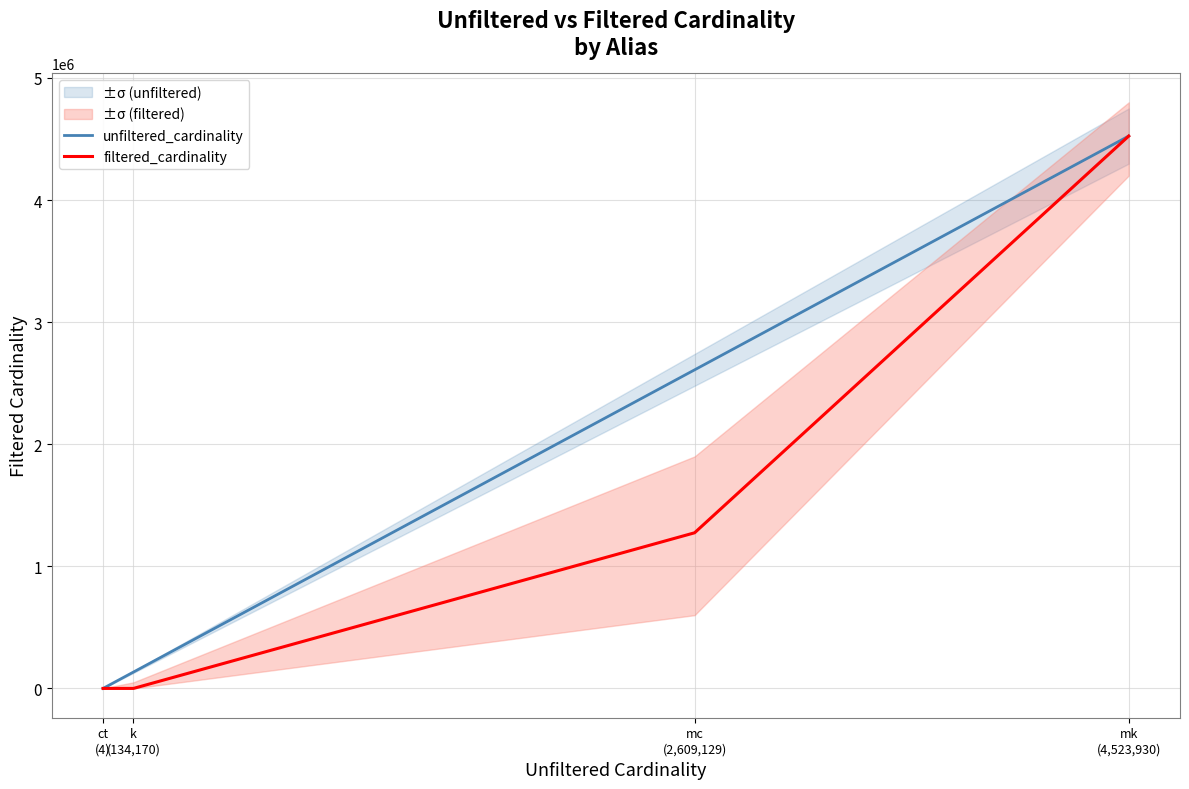

What is the label of the 3rd point from the left?

mc
(2,609,129)